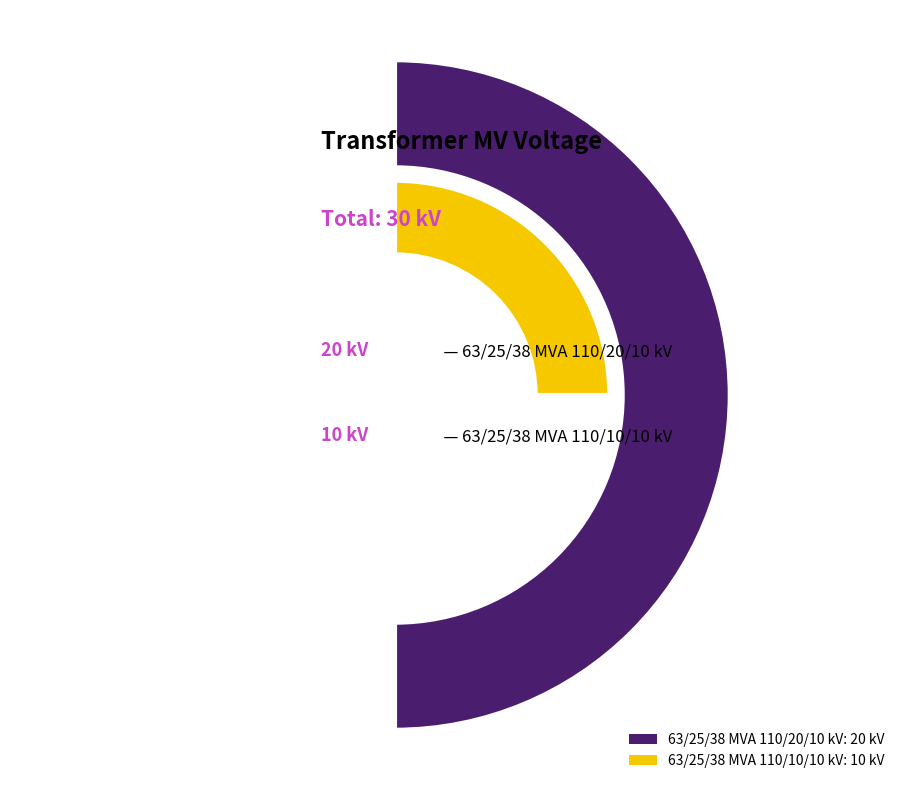

Count the number of slices in the pie.

2